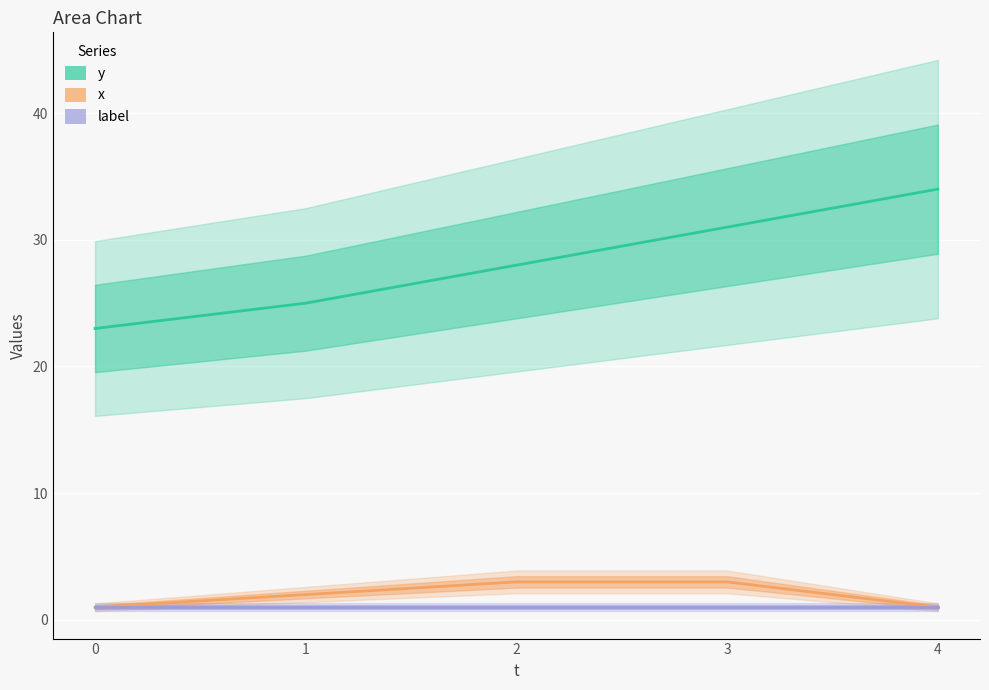

Is it true that label equals 1 at 1?

True